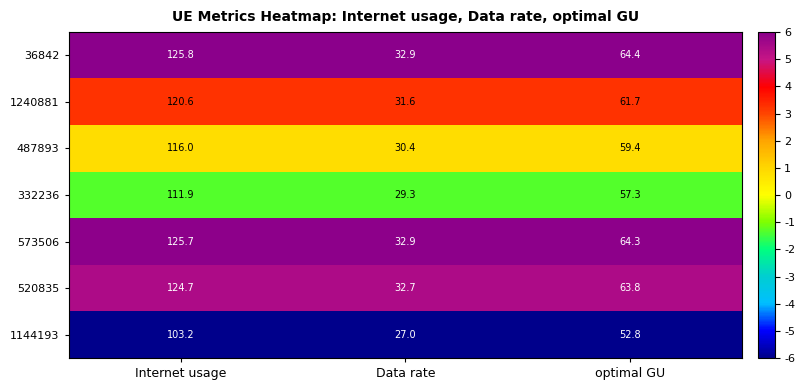

Reading left to right, list all the values displayed in this chart.

36842: Internet usage=125.8	Data rate=32.9	optimal GU=64.4
1240881: Internet usage=120.6	Data rate=31.6	optimal GU=61.7
487893: Internet usage=116.0	Data rate=30.4	optimal GU=59.4
332236: Internet usage=111.9	Data rate=29.3	optimal GU=57.3
573506: Internet usage=125.7	Data rate=32.9	optimal GU=64.3
520835: Internet usage=124.7	Data rate=32.7	optimal GU=63.8
1144193: Internet usage=103.2	Data rate=27.0	optimal GU=52.8